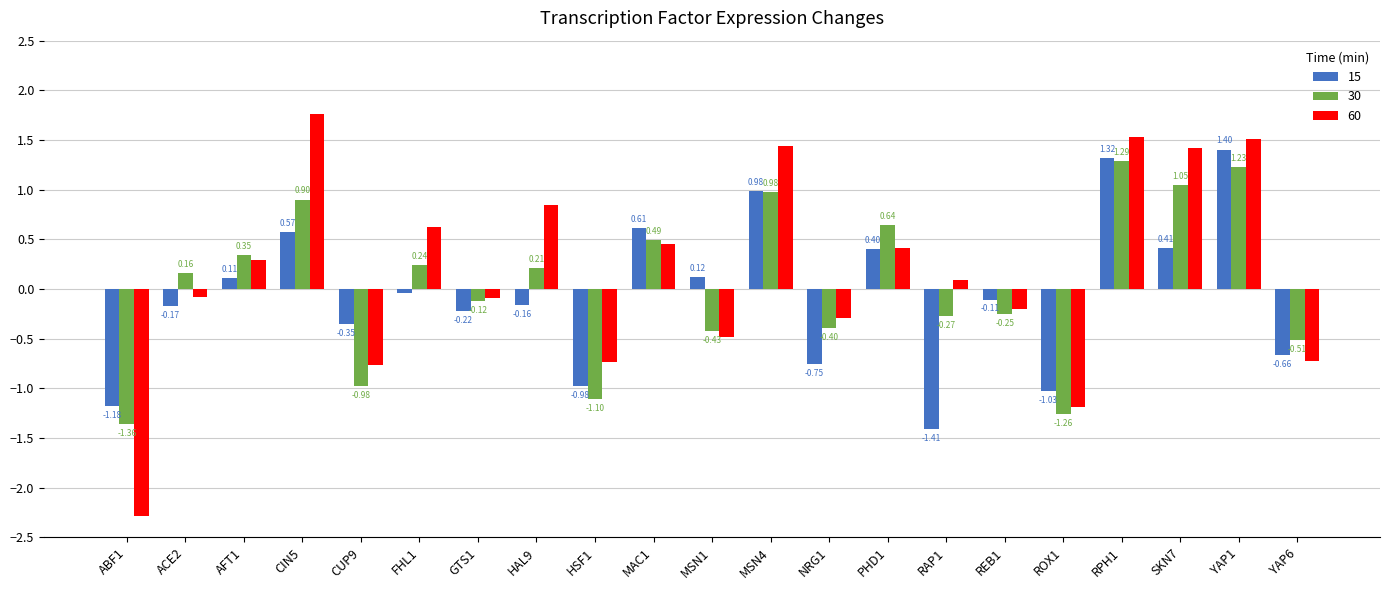

What are all the series names shown in the legend?

15, 30, 60